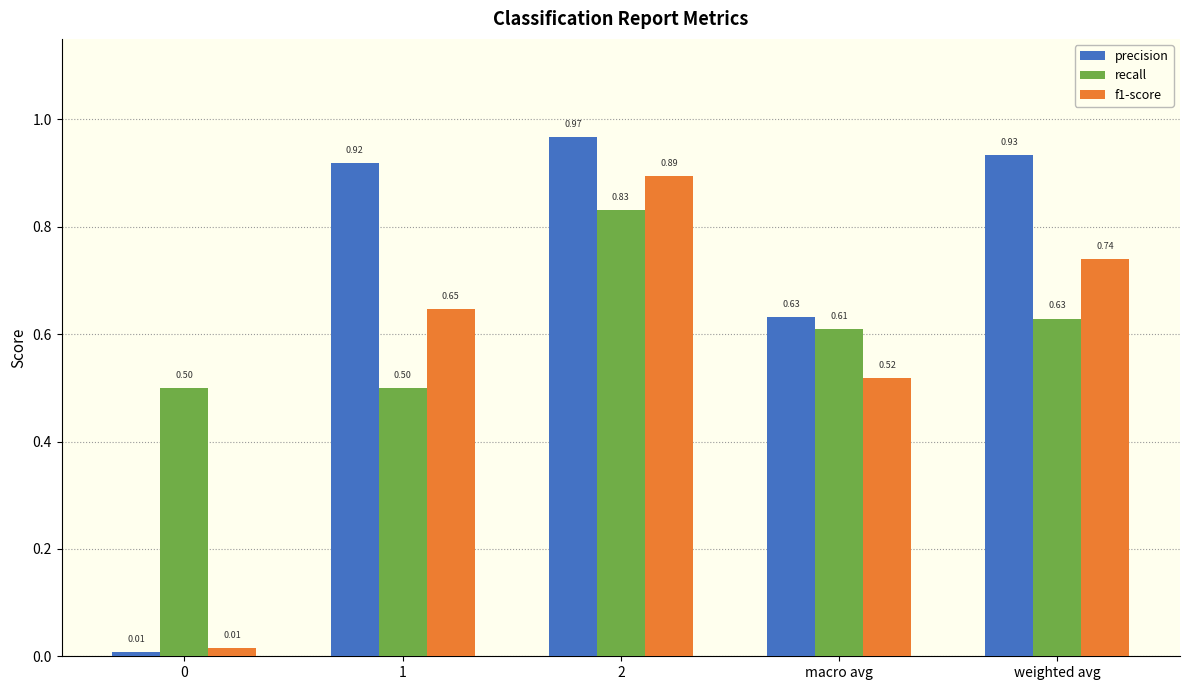

Rank the series at weighted avg from highest to lowest value.

precision, f1-score, recall